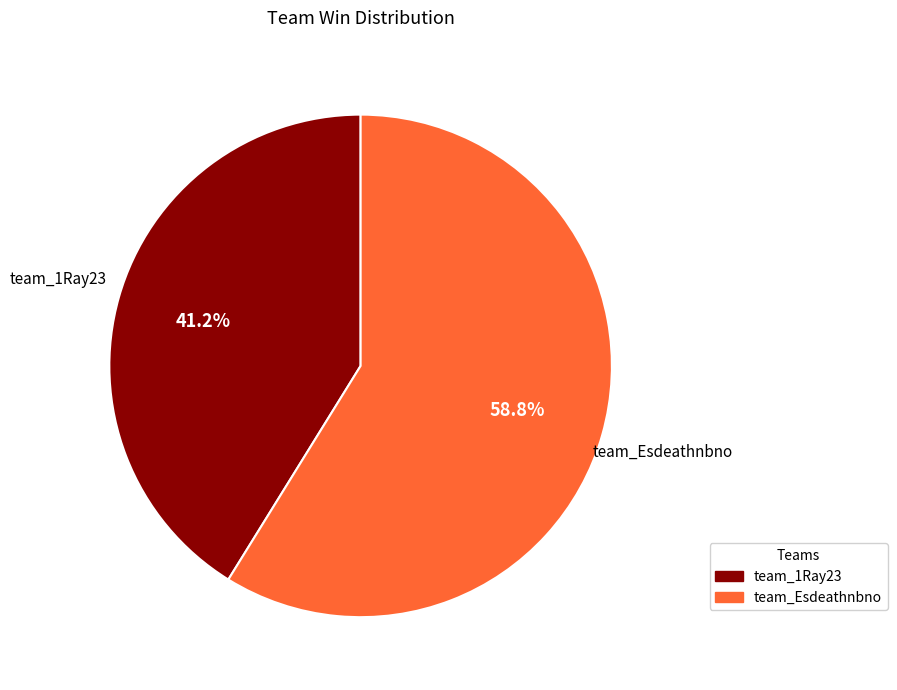

Is it true that team_1Ray23 is 35% of the pie?

False